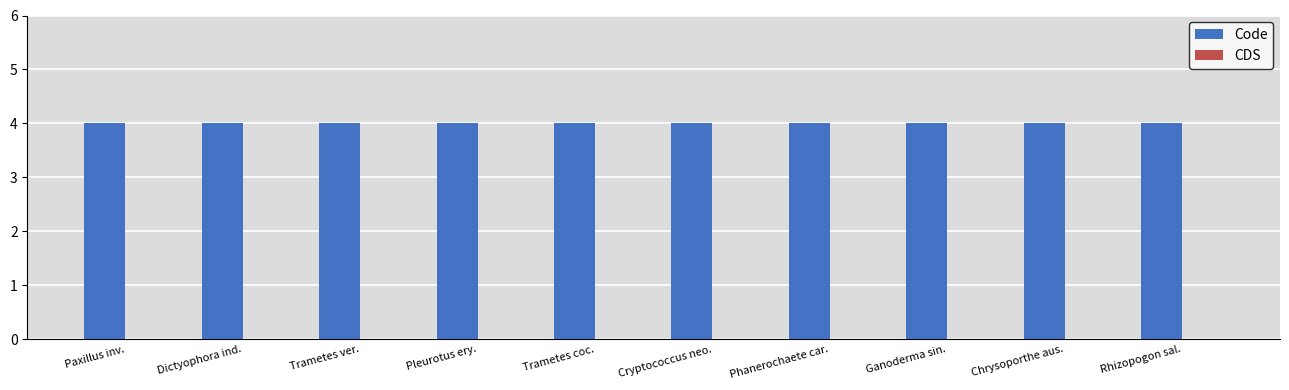

What is the maximum value shown in the chart?

4